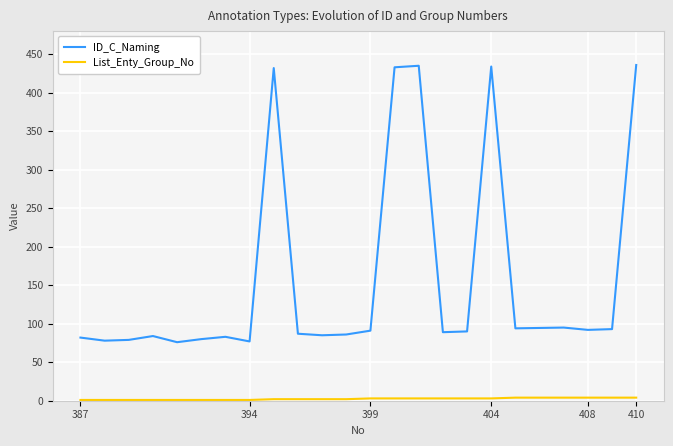

What is the difference between the maximum and minimum values in the ID_C_Naming series?

360